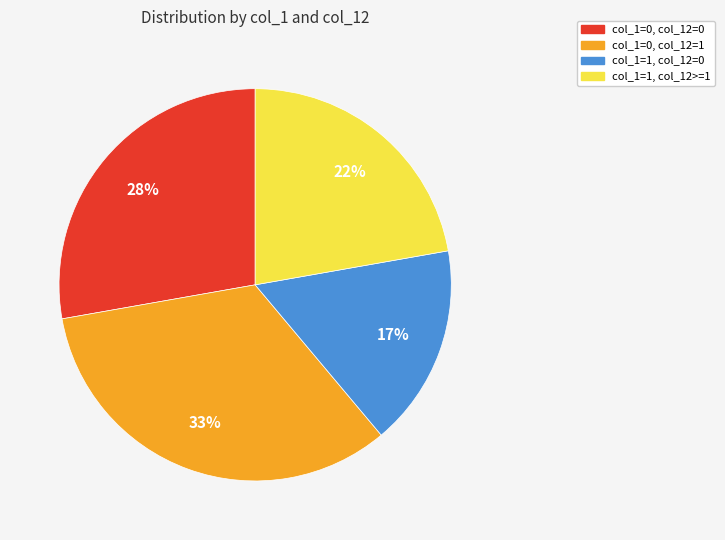

Is there any slice that represents more than half of the pie?

No